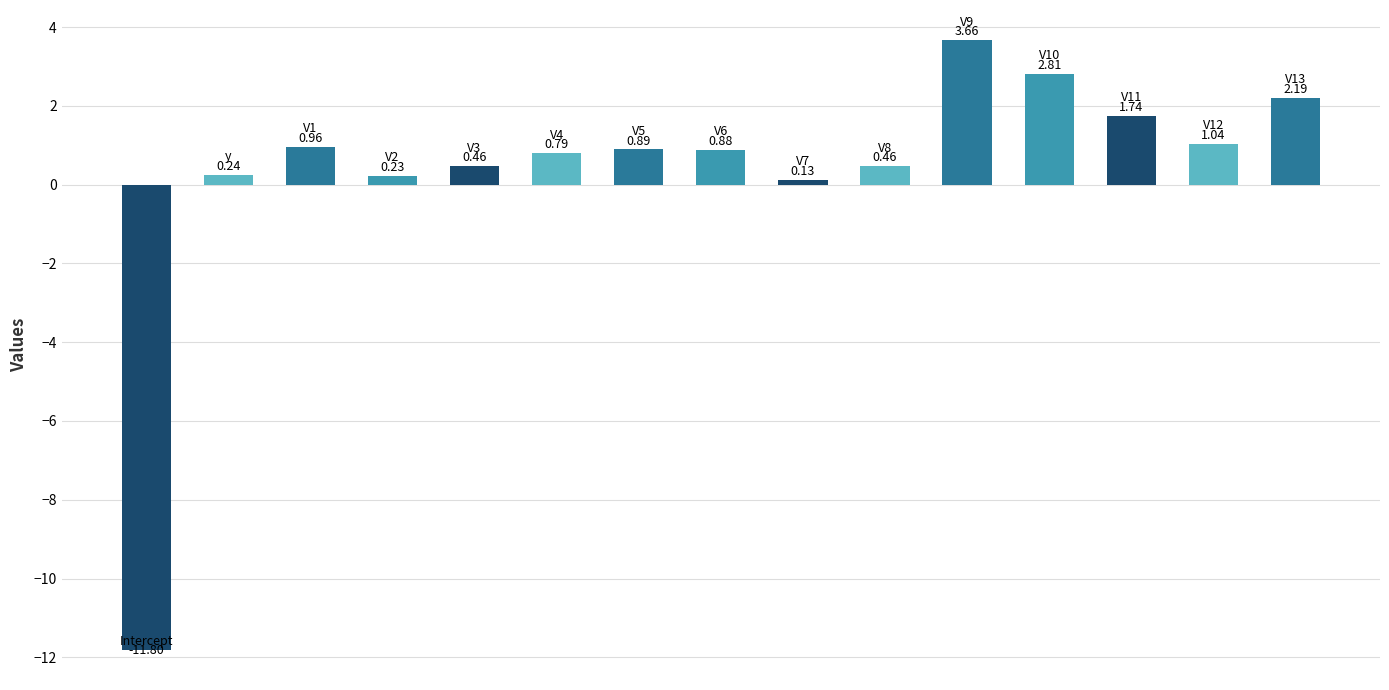

What is the sum of all values?

4.7